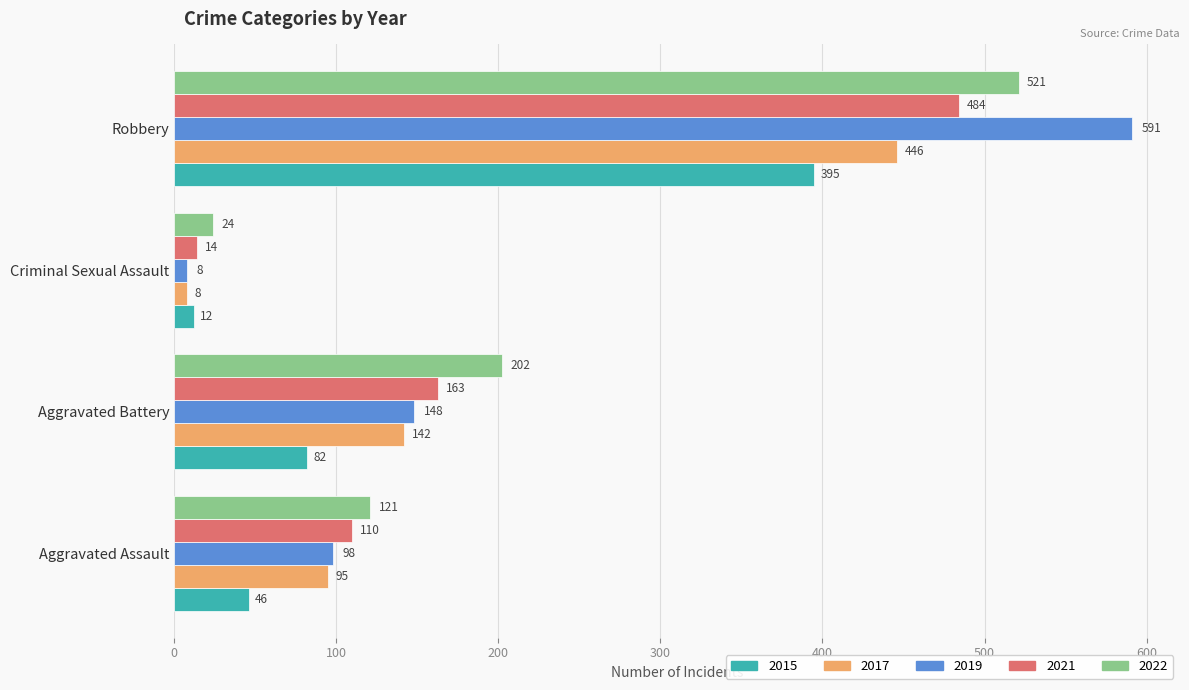

Rank the series at Aggravated Battery from highest to lowest value.

2022, 2021, 2019, 2017, 2015